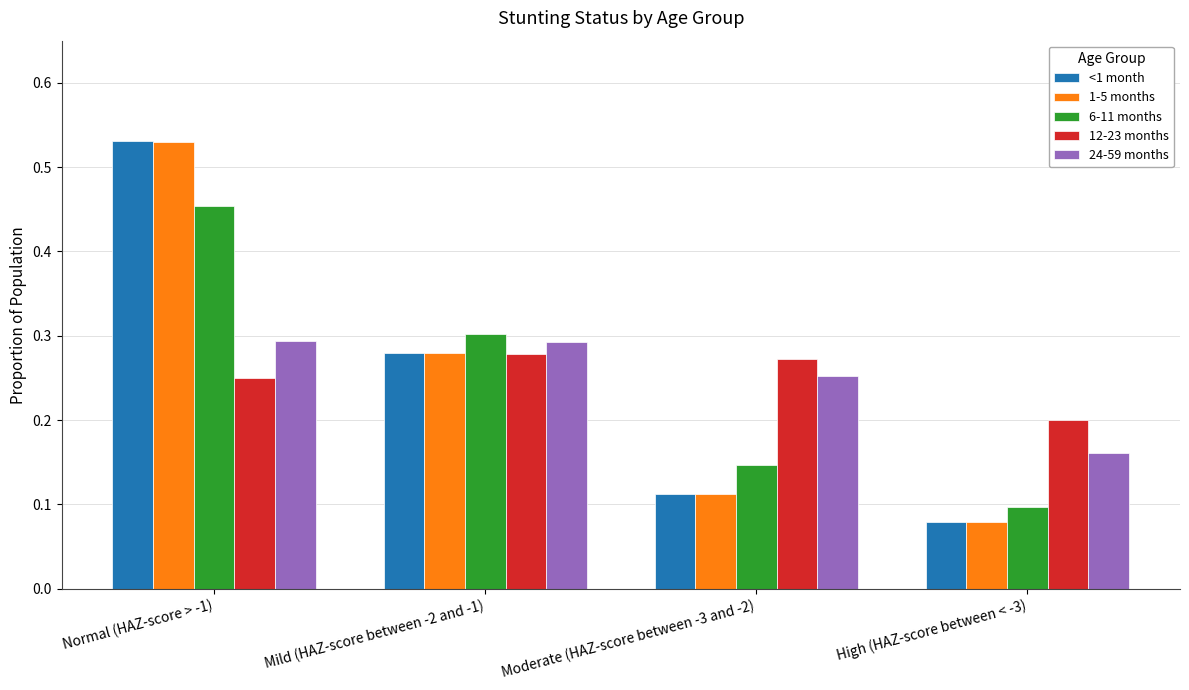

At which label is 1-5 months closest to 0?

High (HAZ-score between < -3)